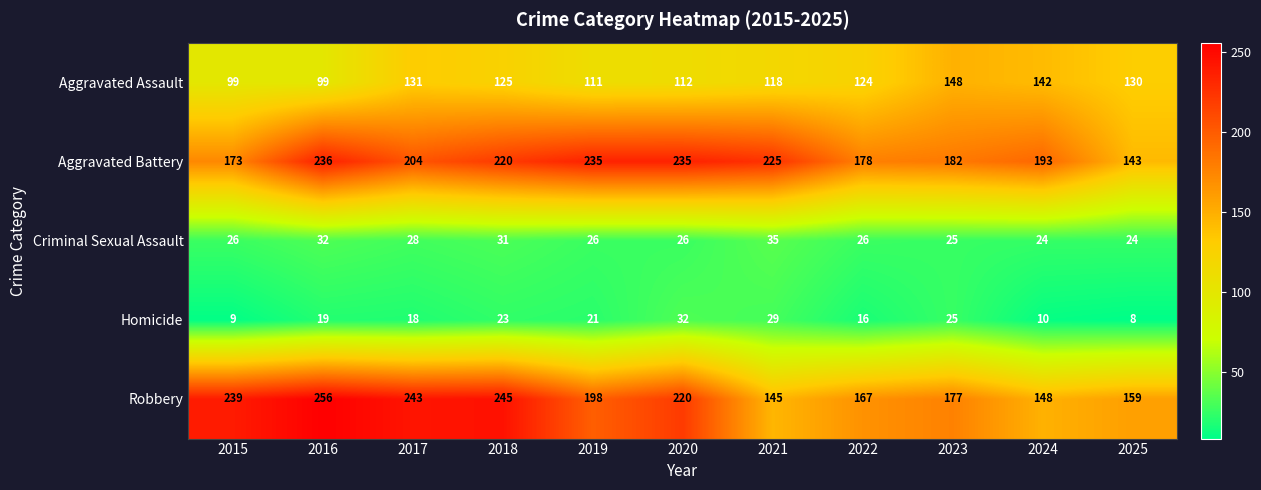

Which series changed the most between 2022 and 2025?

Aggravated Battery